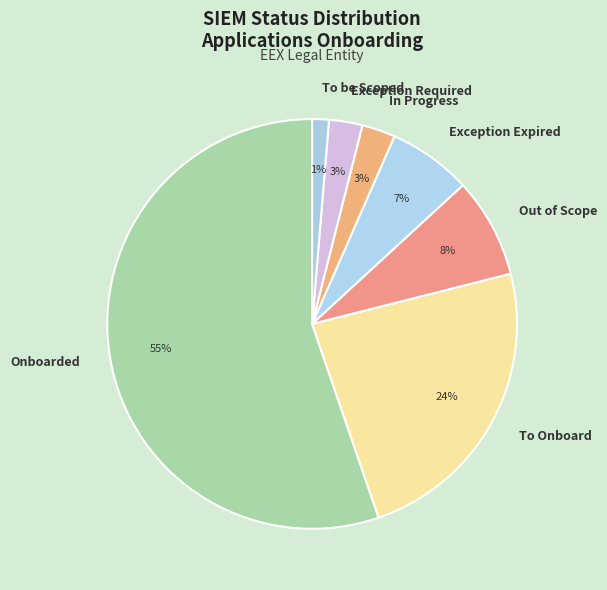

Count the number of slices in the pie.

7